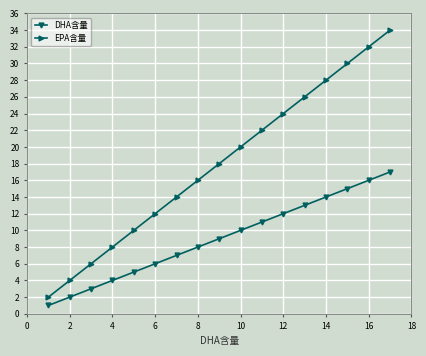

Which series has the largest total across all categories?

EPA含量